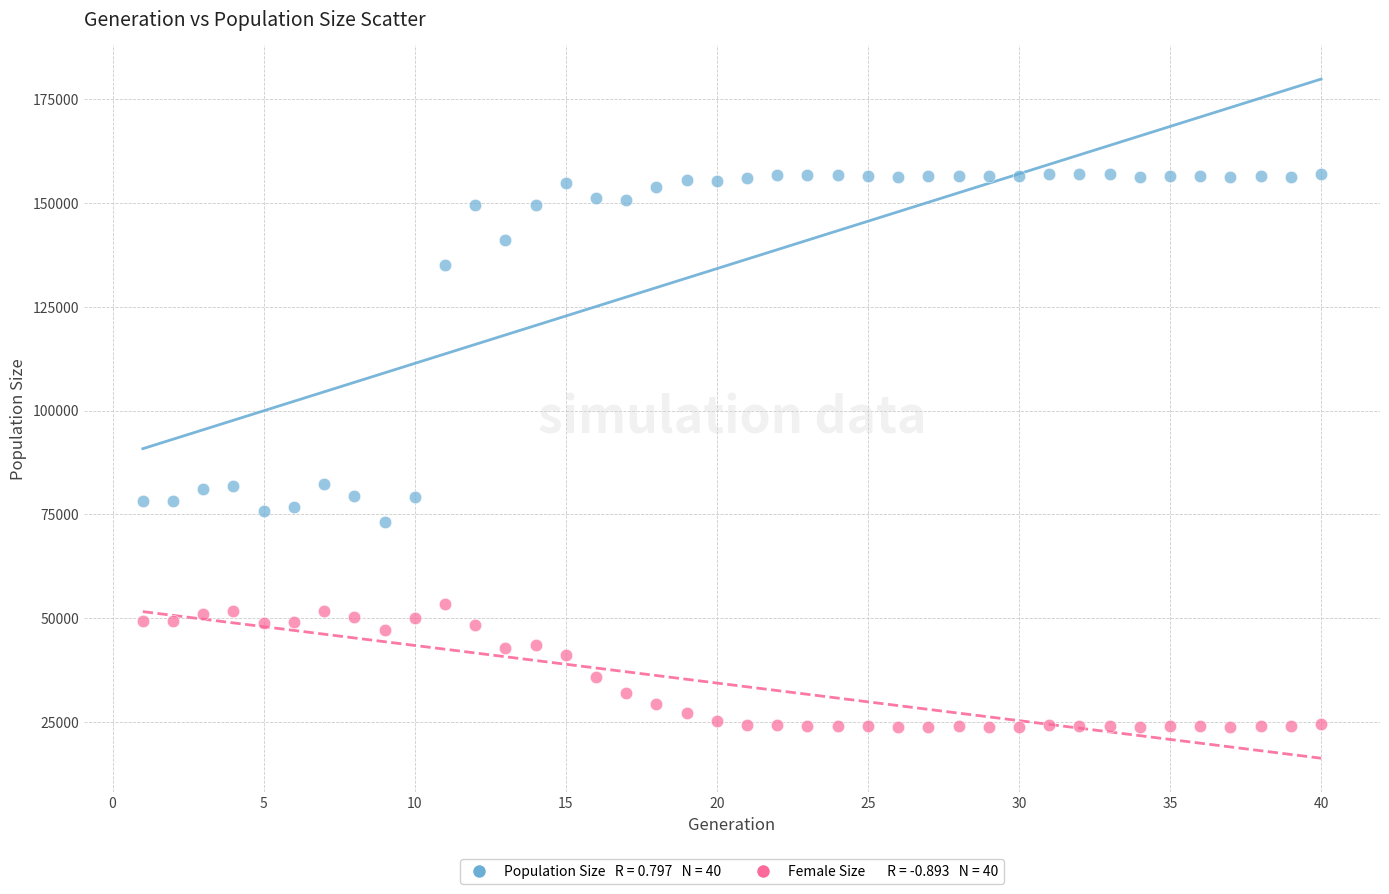

Across all data points, what is the range of Y values (max minus min)?

133264